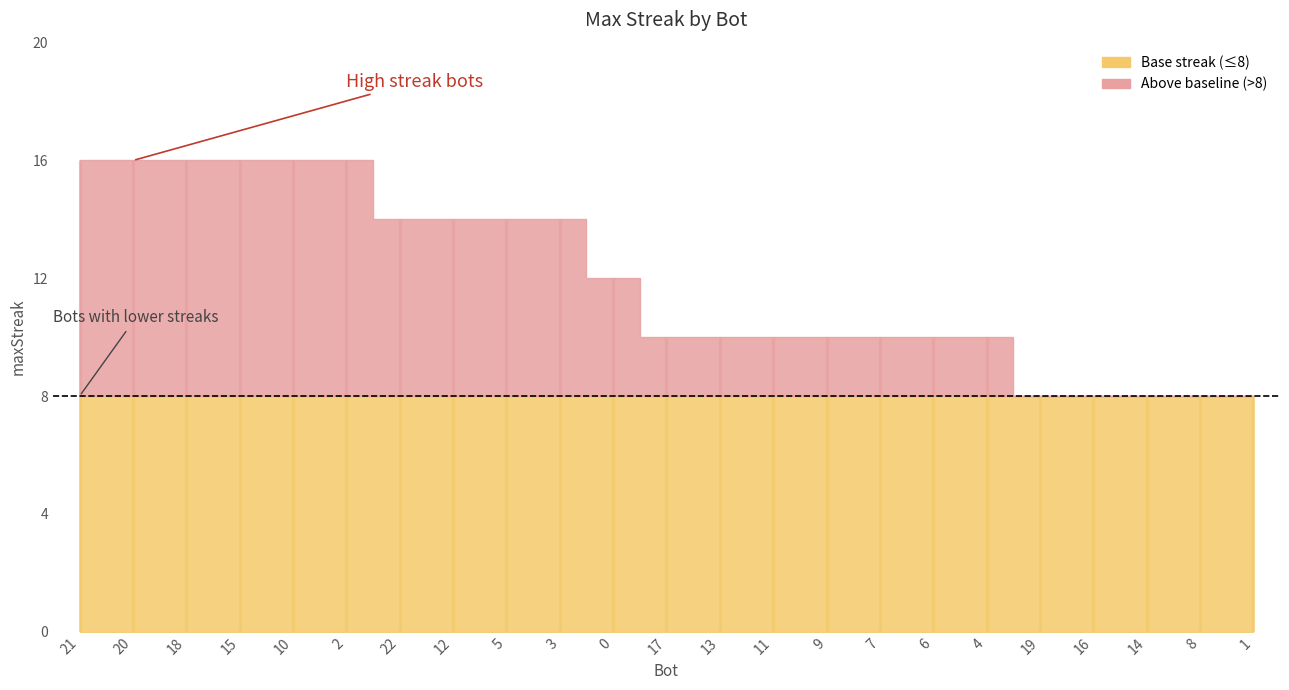

What is the change in value from 3 to 9?

-4